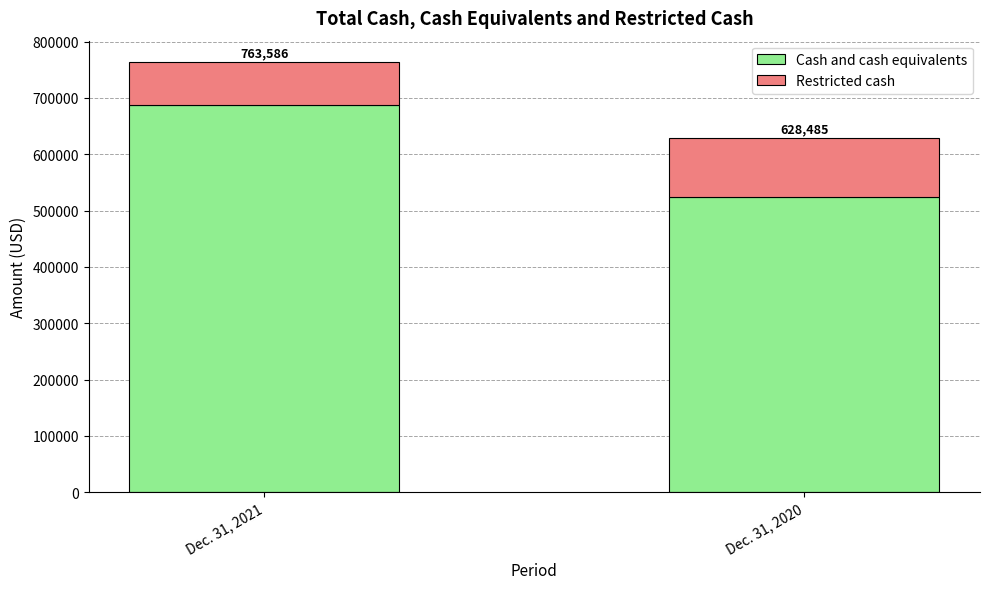

What are all the series names shown in the legend?

Cash and cash equivalents, Restricted cash